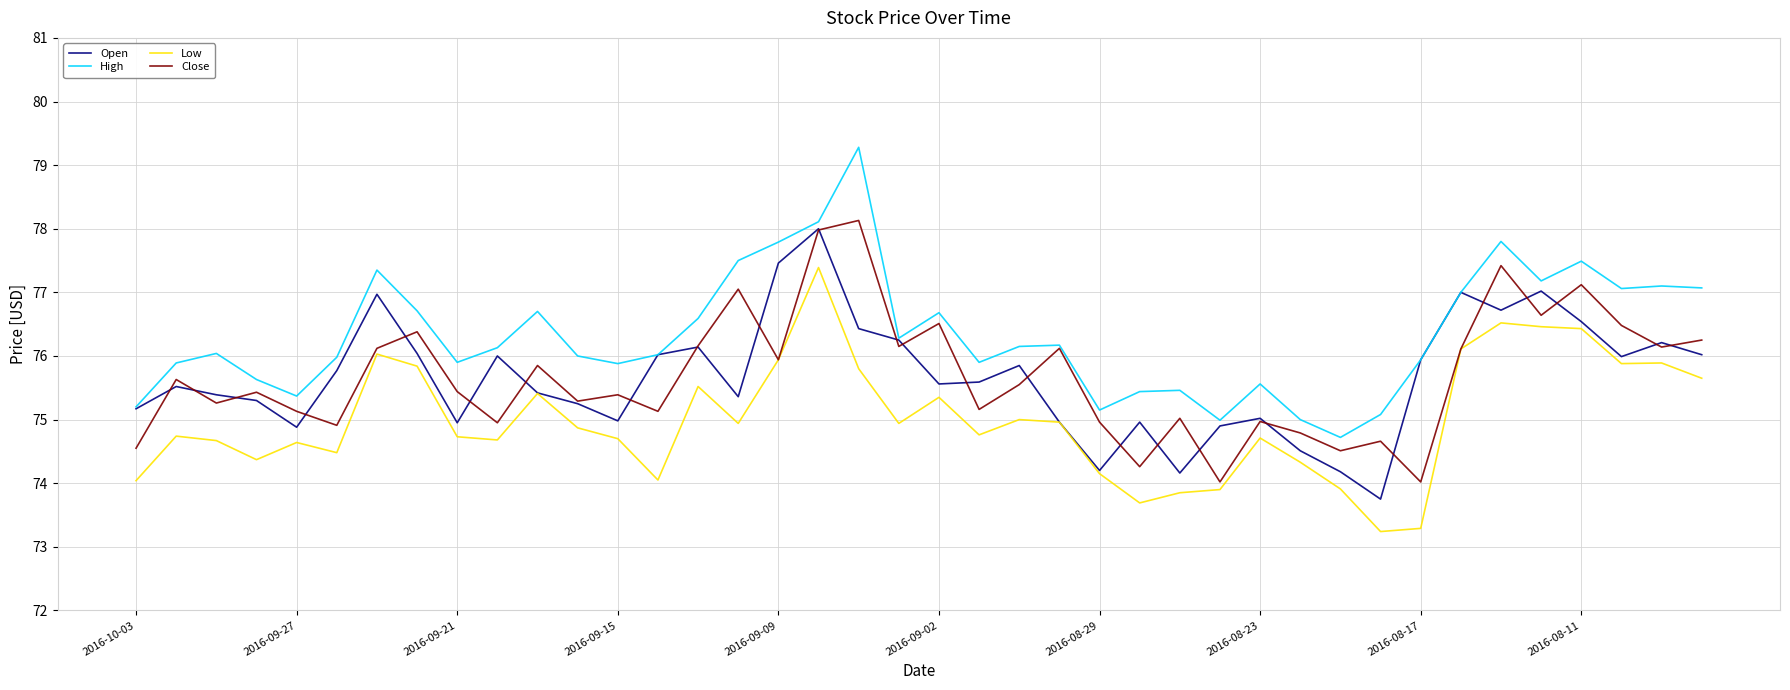

What is the smallest value displayed?

73.2